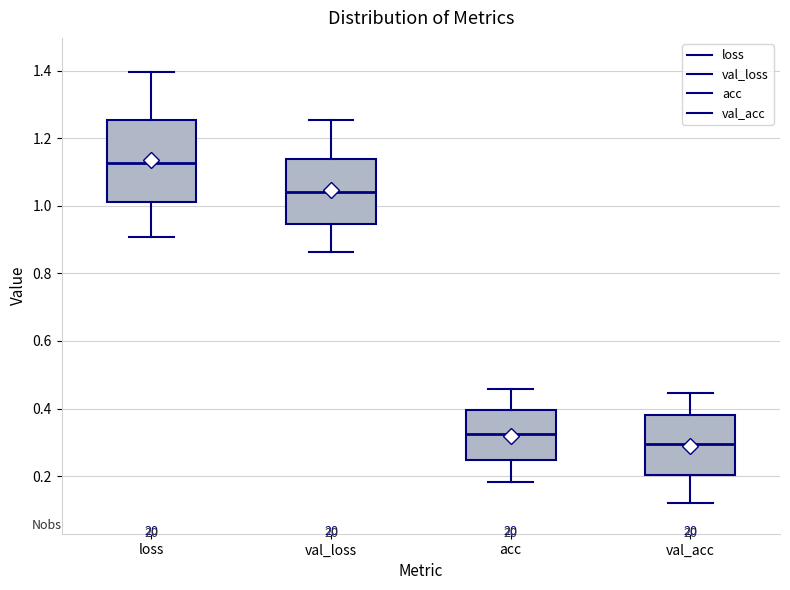

Which box has the lowest median line?

val_acc